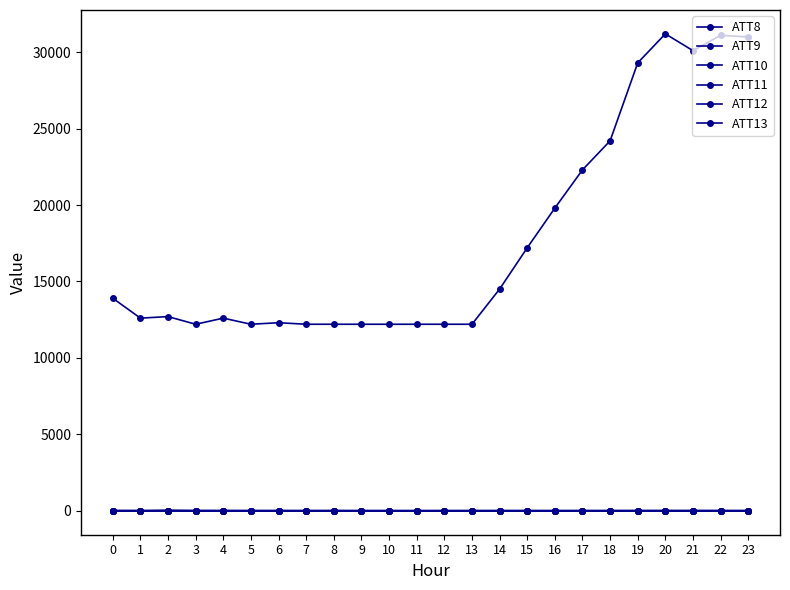

How many lines are shown in the chart?

6